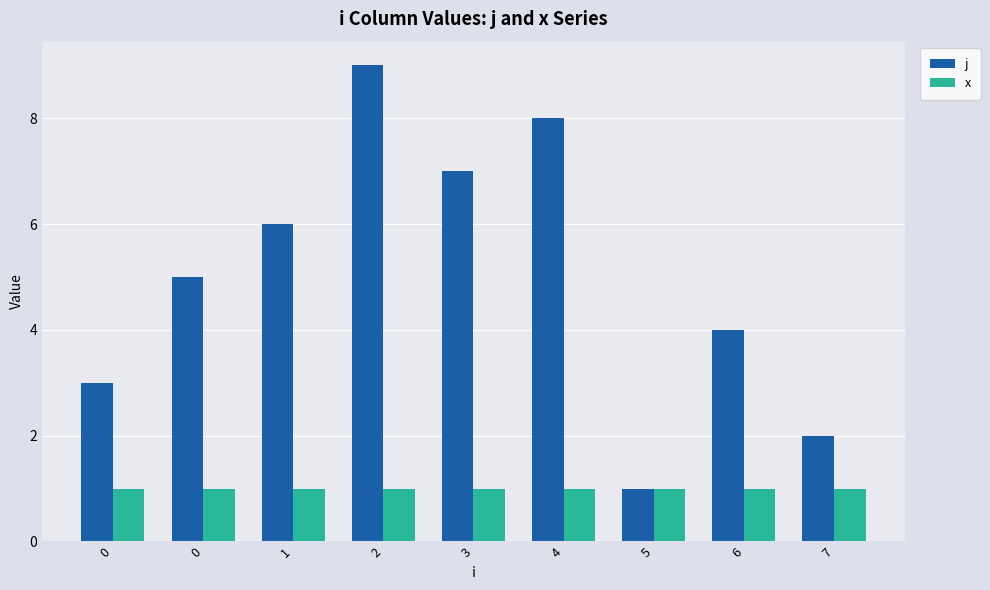

What is the approximate value of j at 1?

6